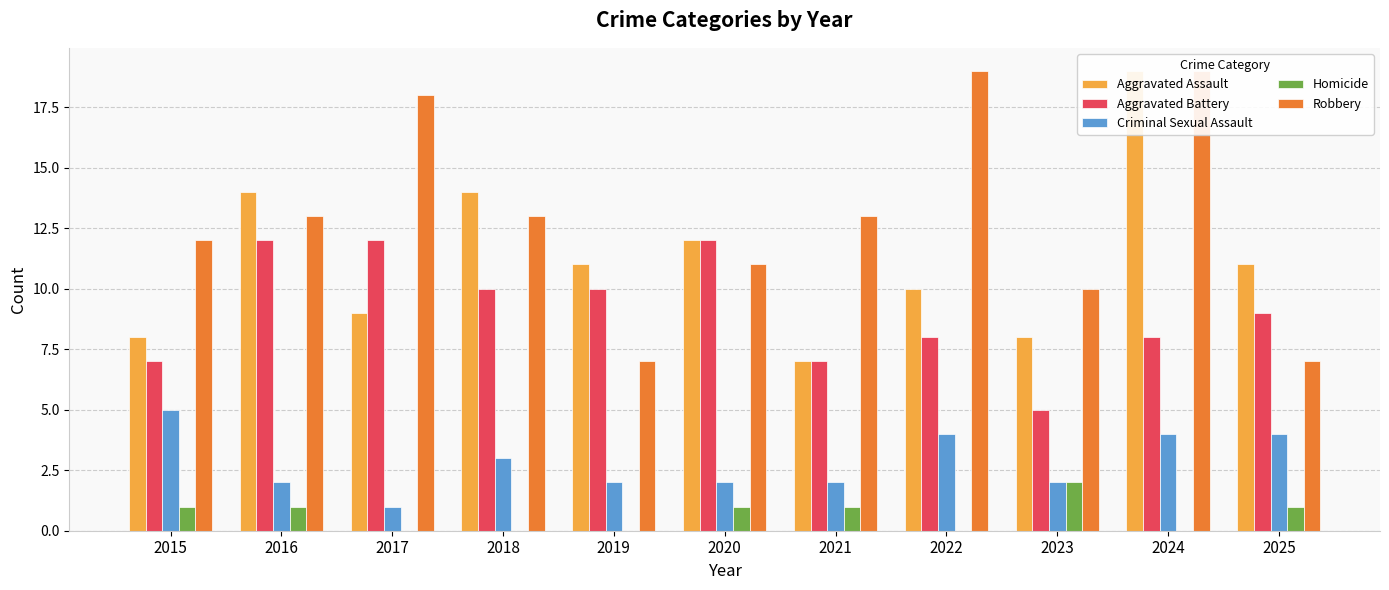

At which category does the chart reach its minimum across all series?

2017